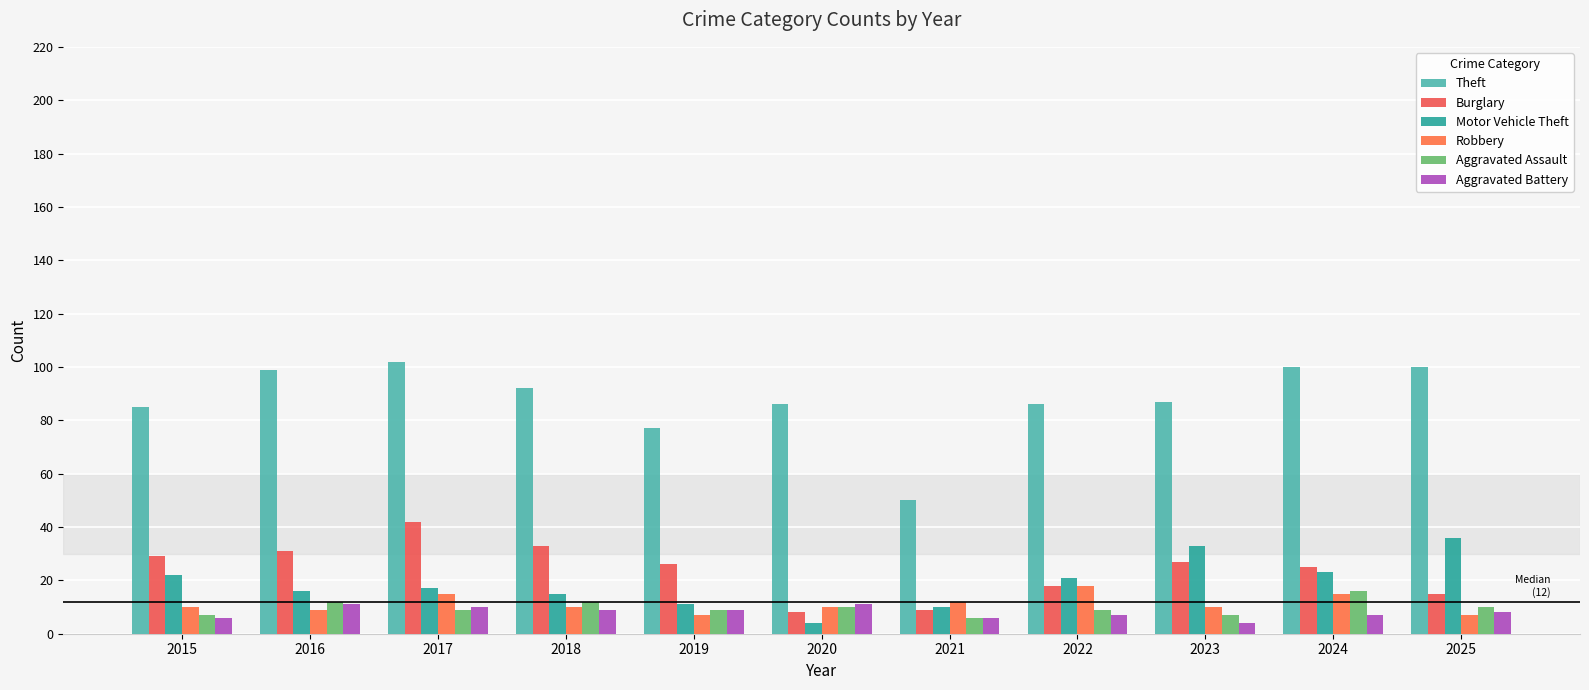

Rank the series by their maximum value, from lowest to highest.

Aggravated Battery, Aggravated Assault, Robbery, Motor Vehicle Theft, Burglary, Theft